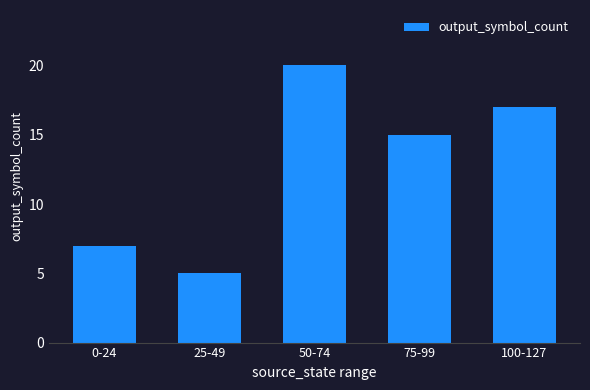

What is the average value?

13